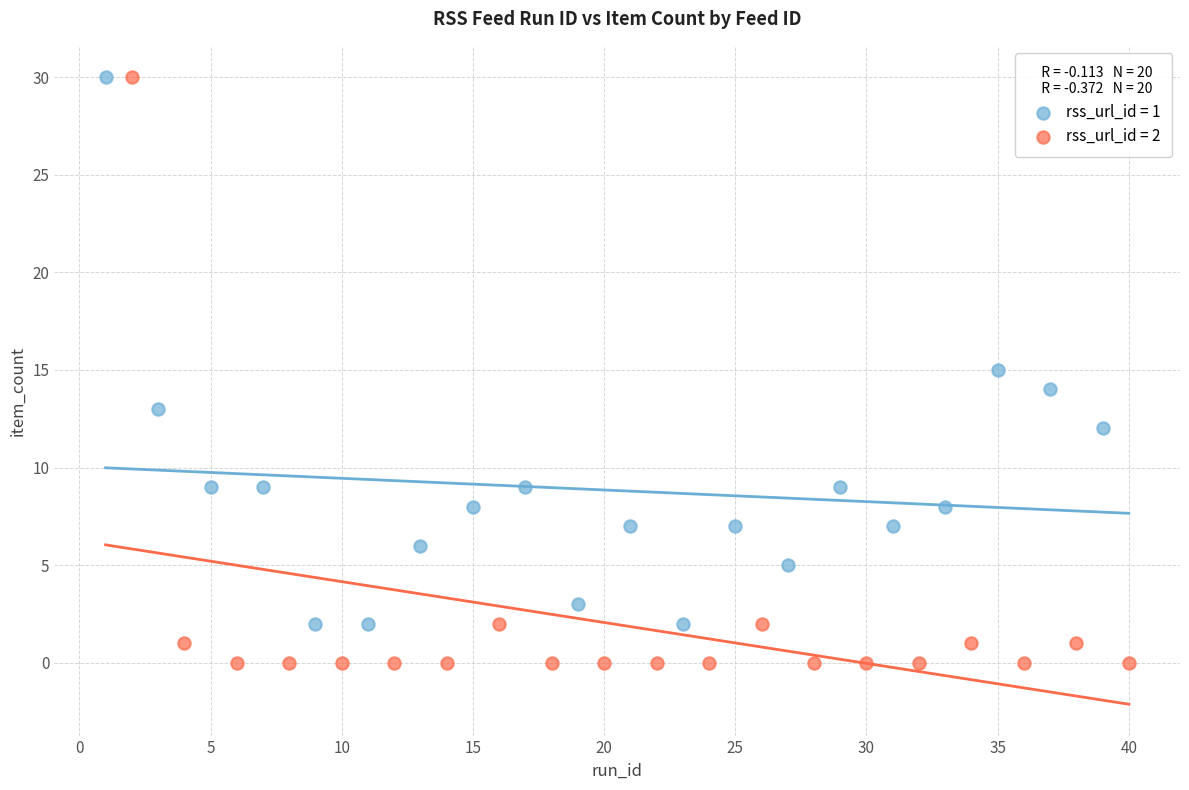

Which series has the largest Y range (max minus min)?

rss_url_id = 2